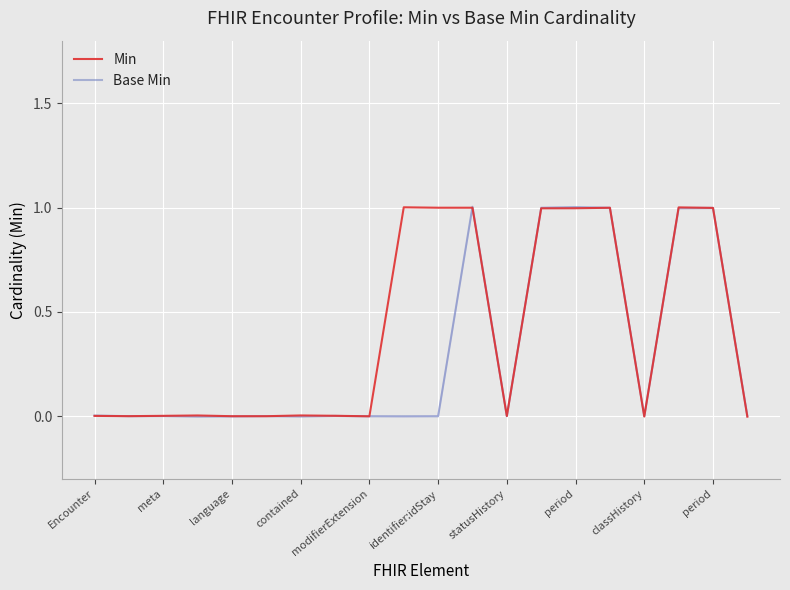

Is the value of Base Min at period greater than the value of Min at contained?

No